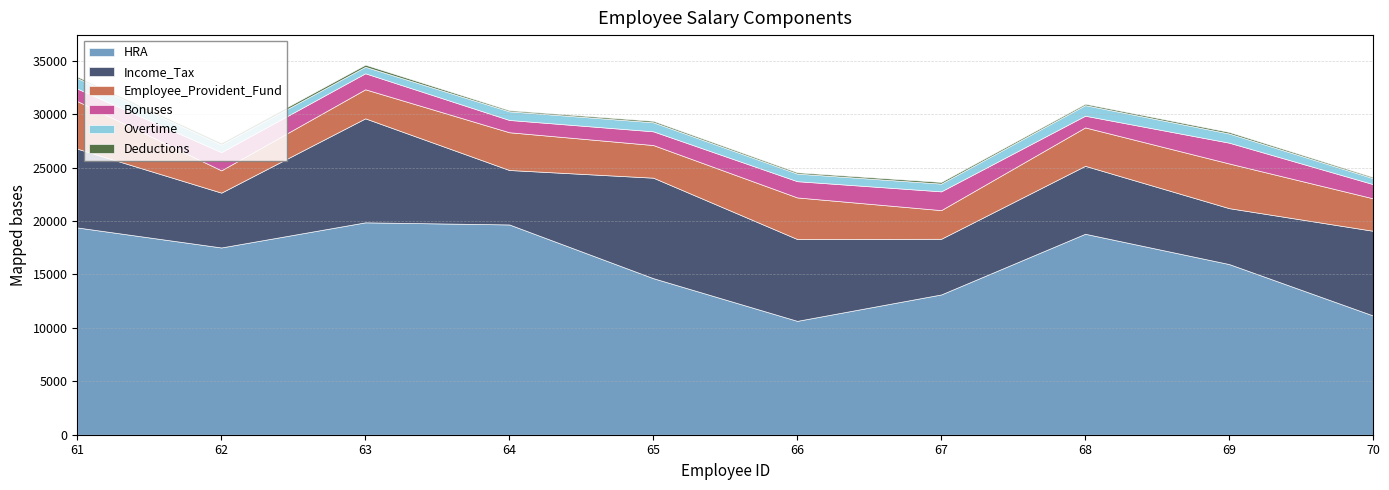

Where does the Deductions series first go above 138?

62